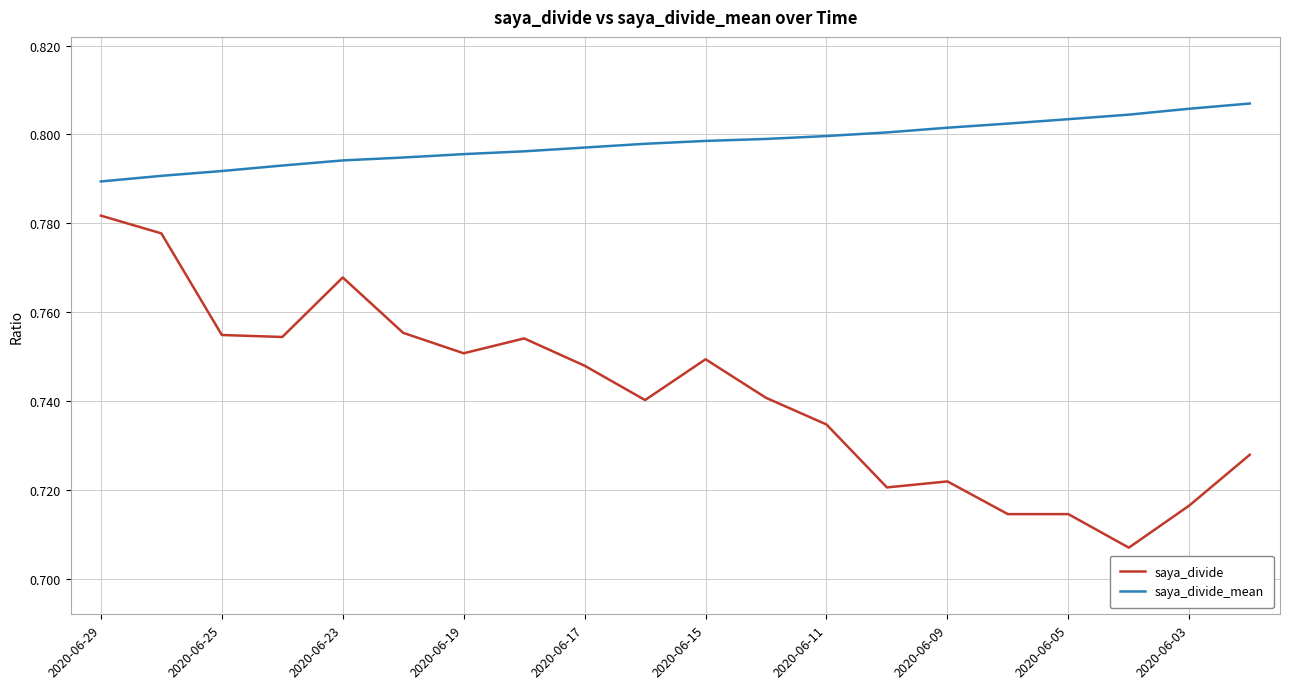

How many lines are shown in the chart?

2